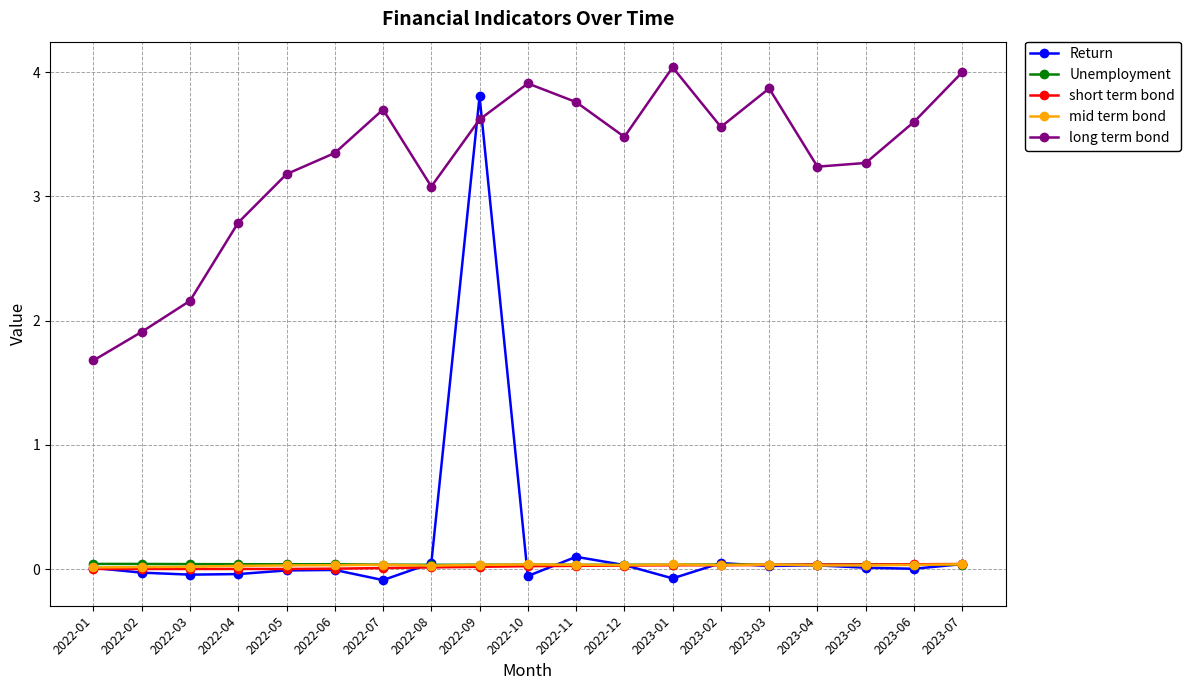

Which series has the largest range (max minus min)?

Return